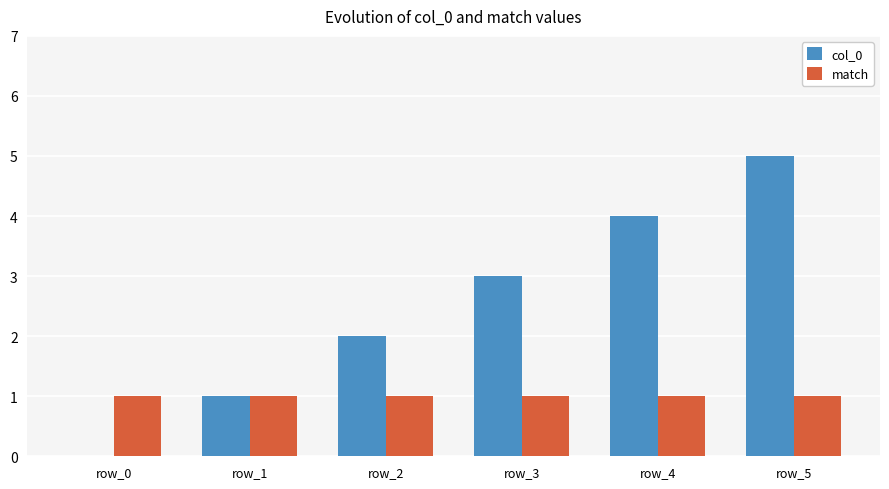

Are the bars grouped side by side (vs. stacked)?

Yes